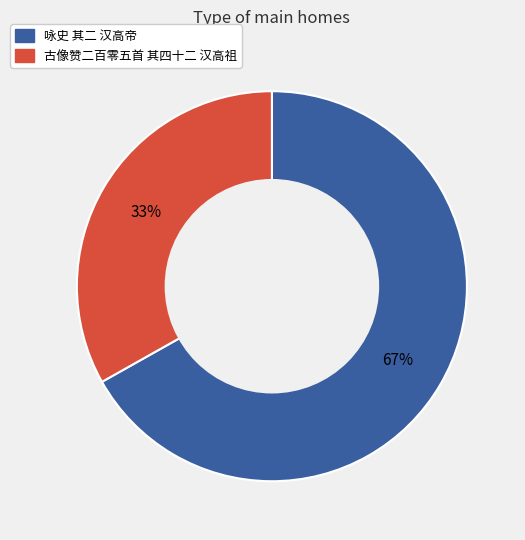

How many slices are in this pie chart?

2